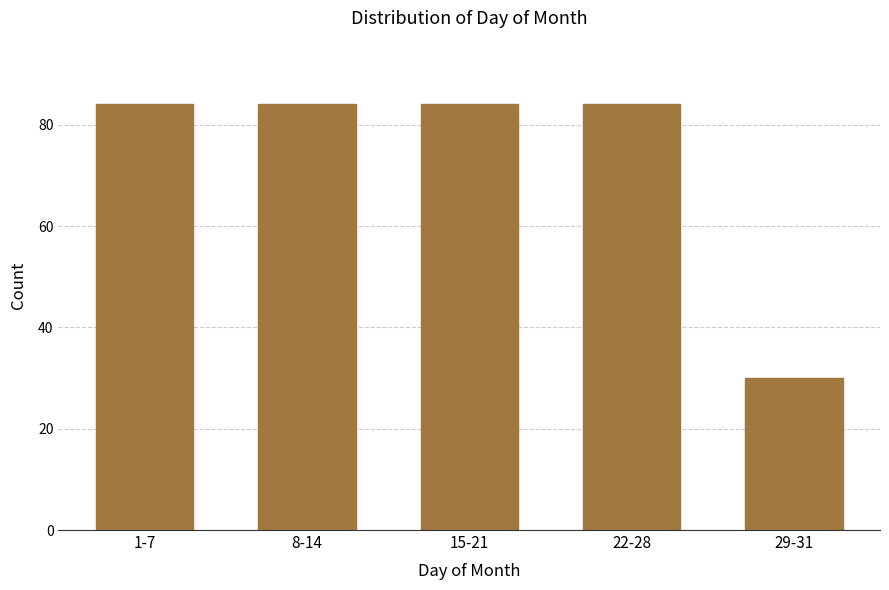

Reading left to right, extract all data points from this chart.

84	84	84	84	30